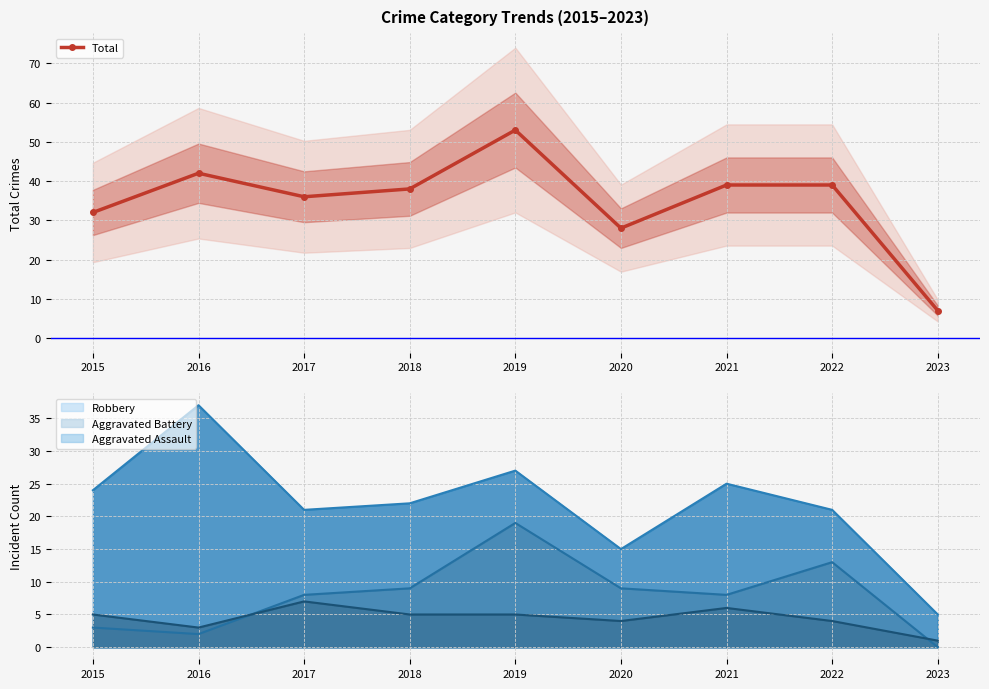

Is it true that the value at 2016 is 42?

True